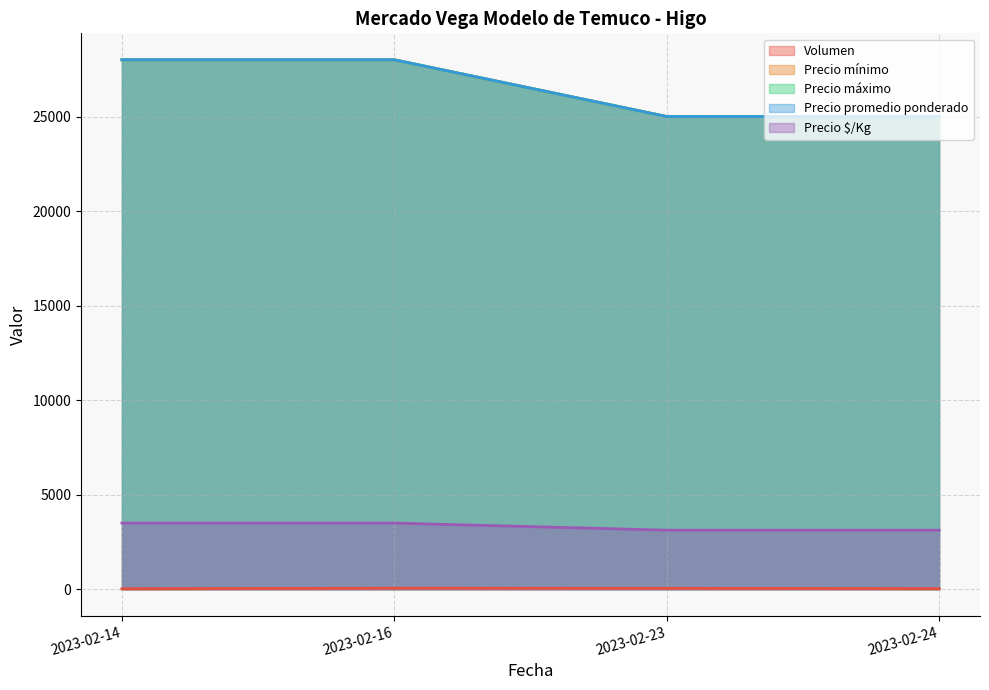

Which series has the widest spread of values?

Precio mínimo